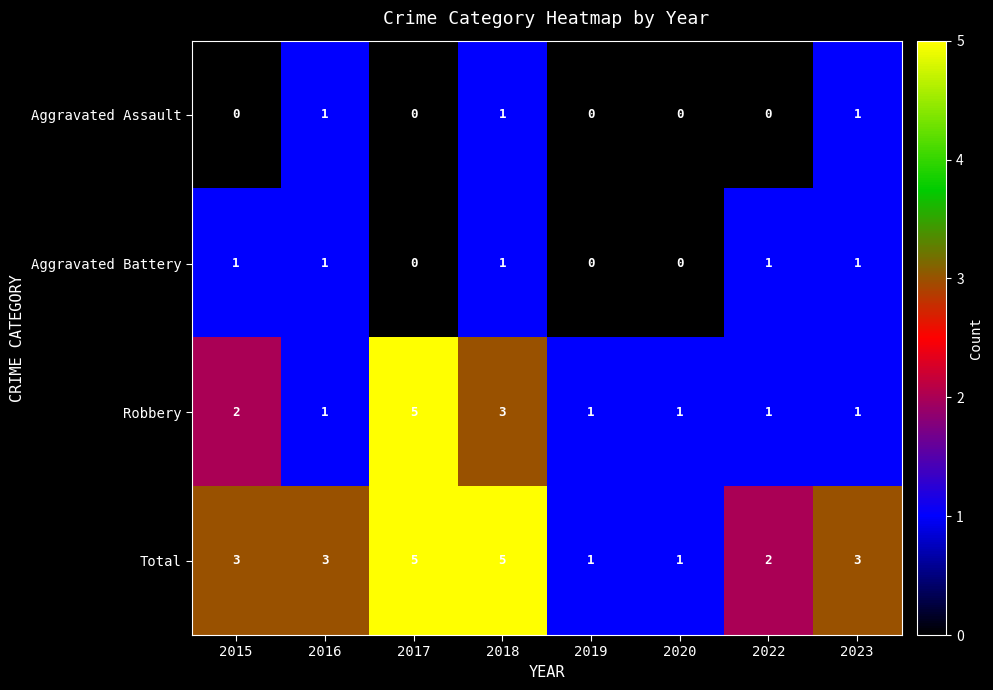

What is the sum of the Total values at 2020 and 2022?

3